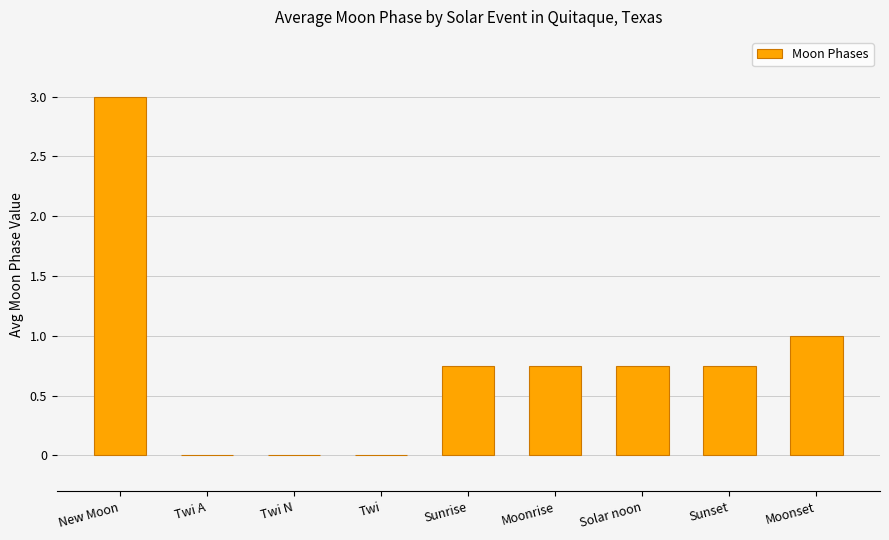

Which has a higher value, Twi N or Sunset?

Sunset